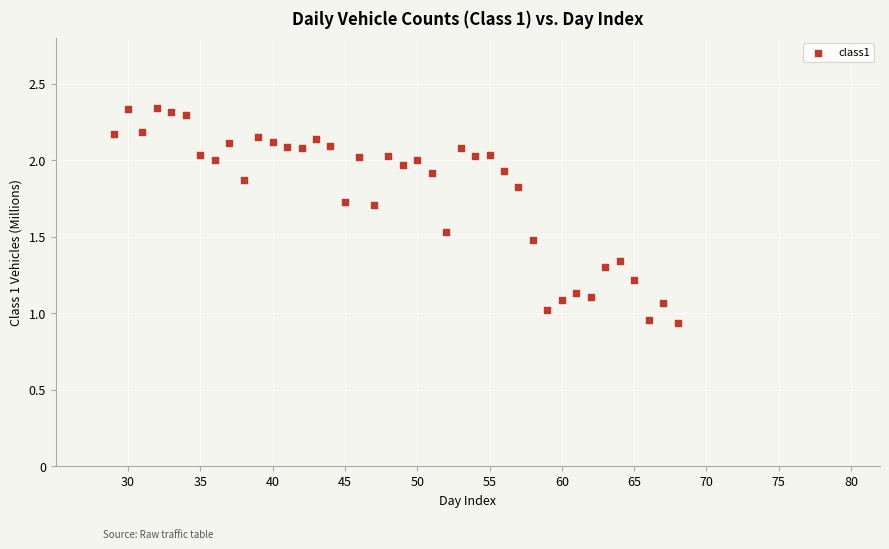

What is the range of X values (max minus min)?

39.0